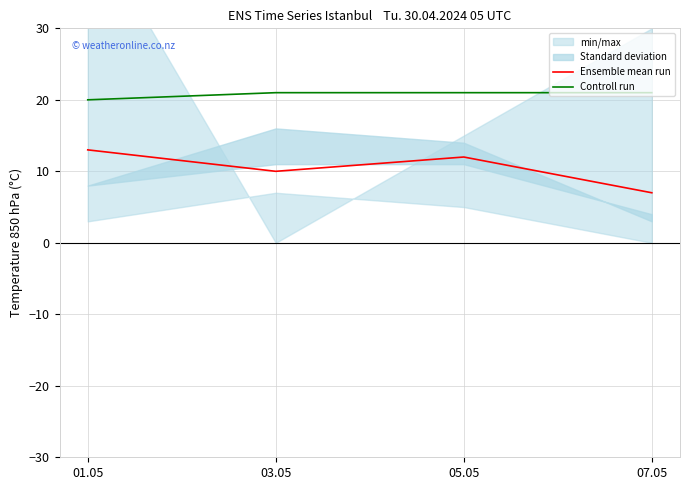

What is the maximum value for Ensemble mean run?

13